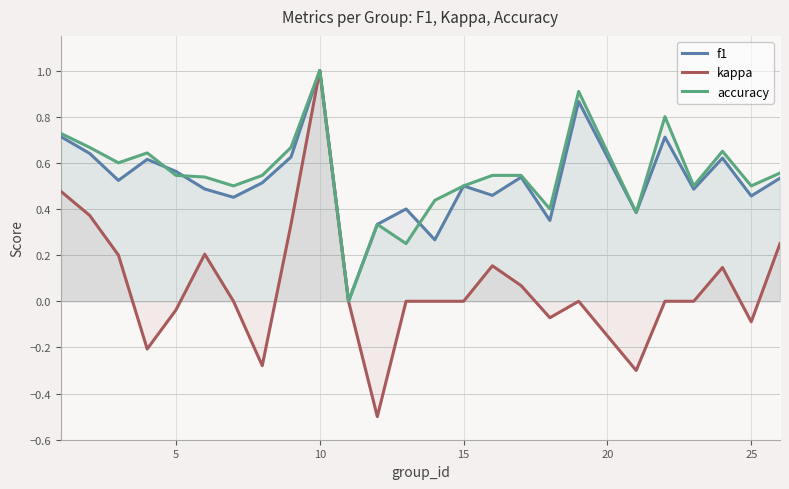

True or false: kappa and f1 cross at least once.

False